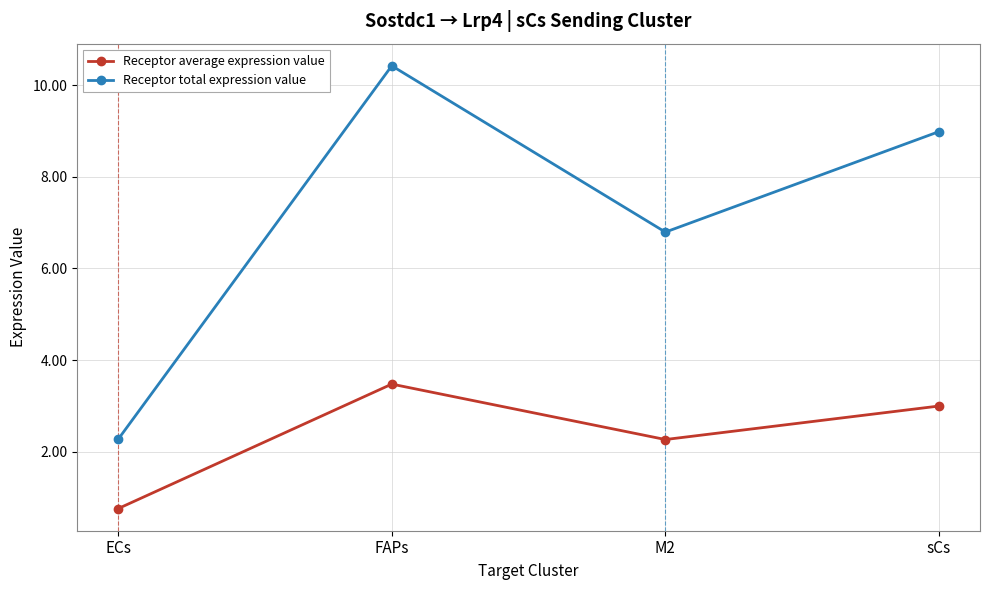

What is the label of the 2nd point from the left?

FAPs